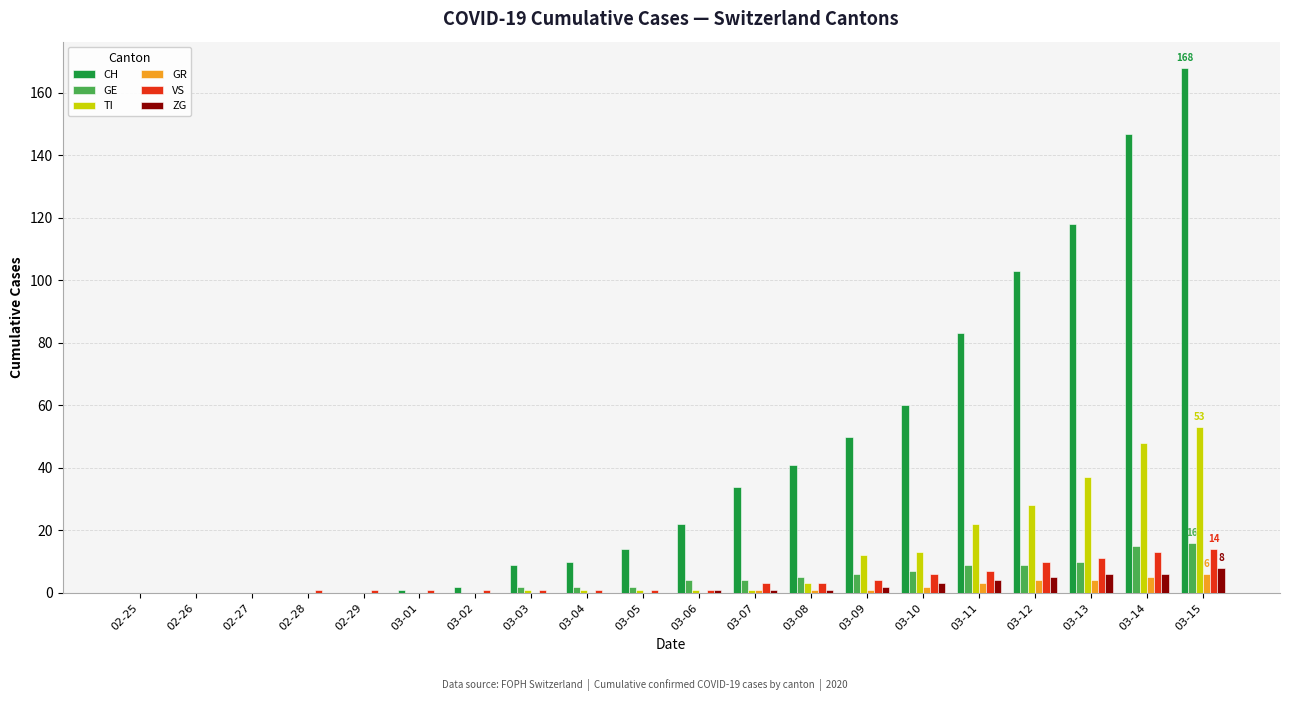

Is it true that VS equals 1 at 03-04?

True